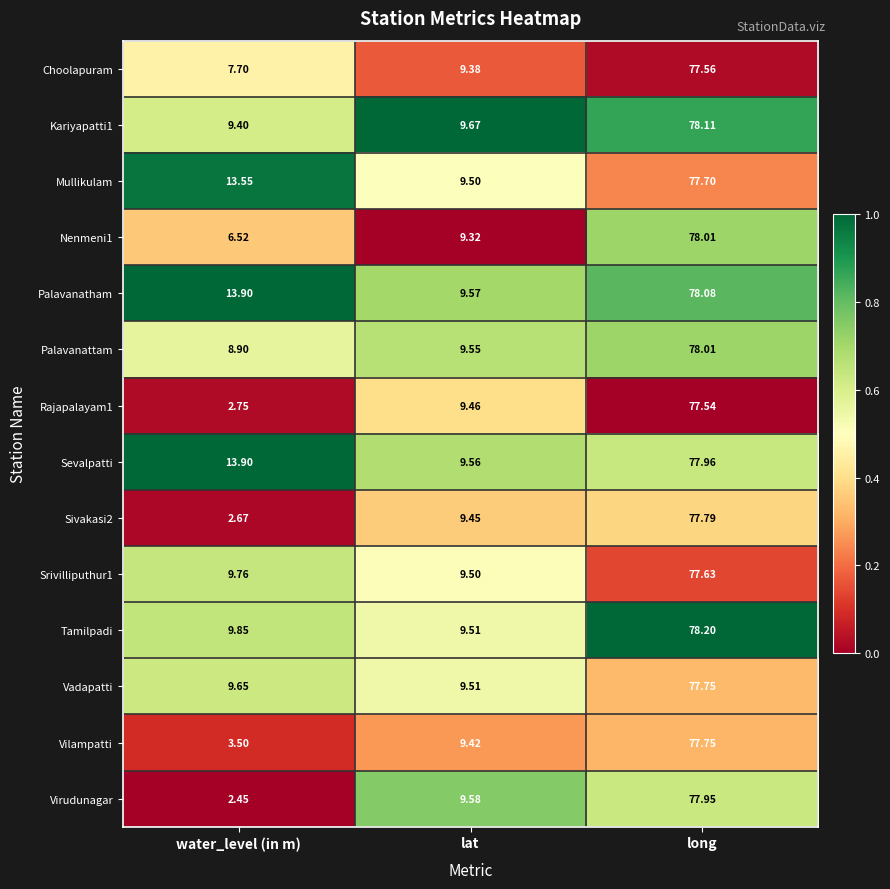

List the labels in order of Mullikulam value, smallest first.

lat, water_level (in m), long